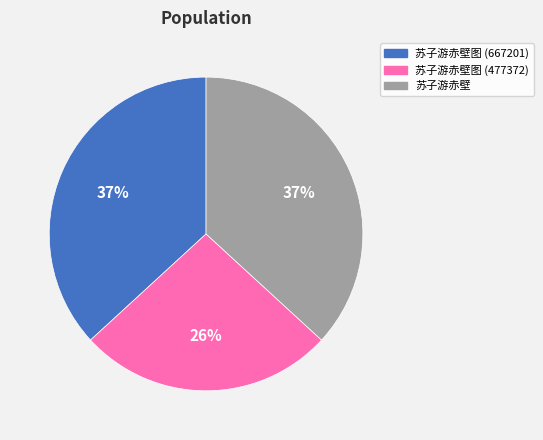

True or false: 苏子游赤壁 accounts for 30% of the total.

False